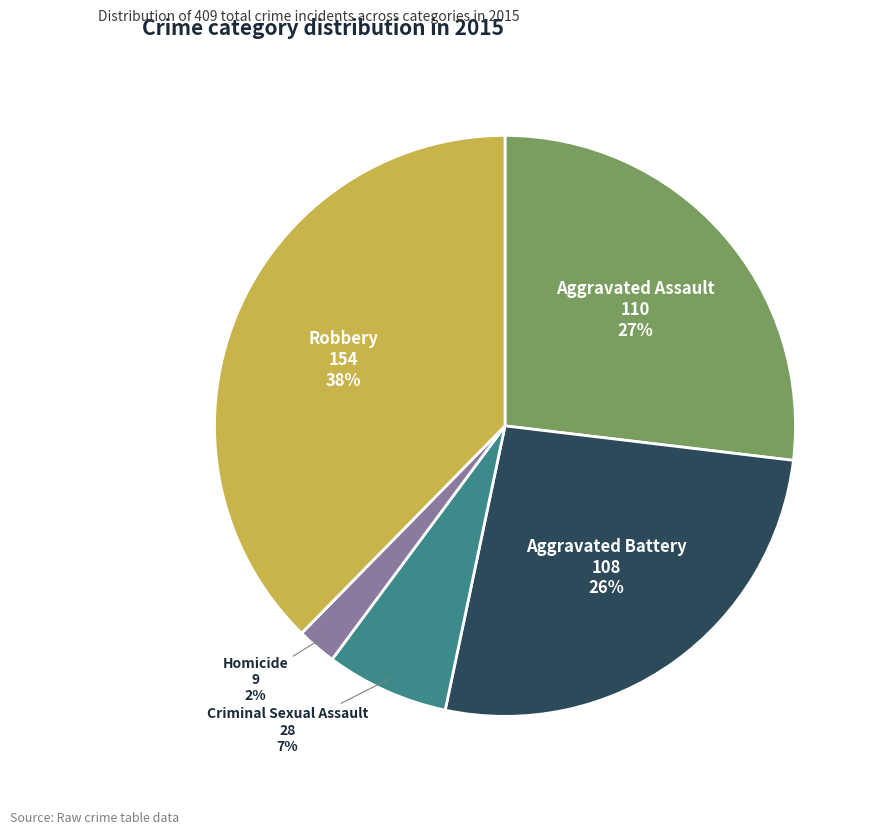

Which slice is the smallest?

Homicide